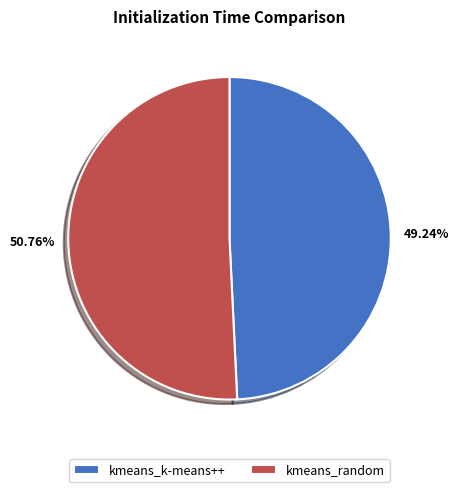

Which slice is the smallest?

kmeans_k-means++